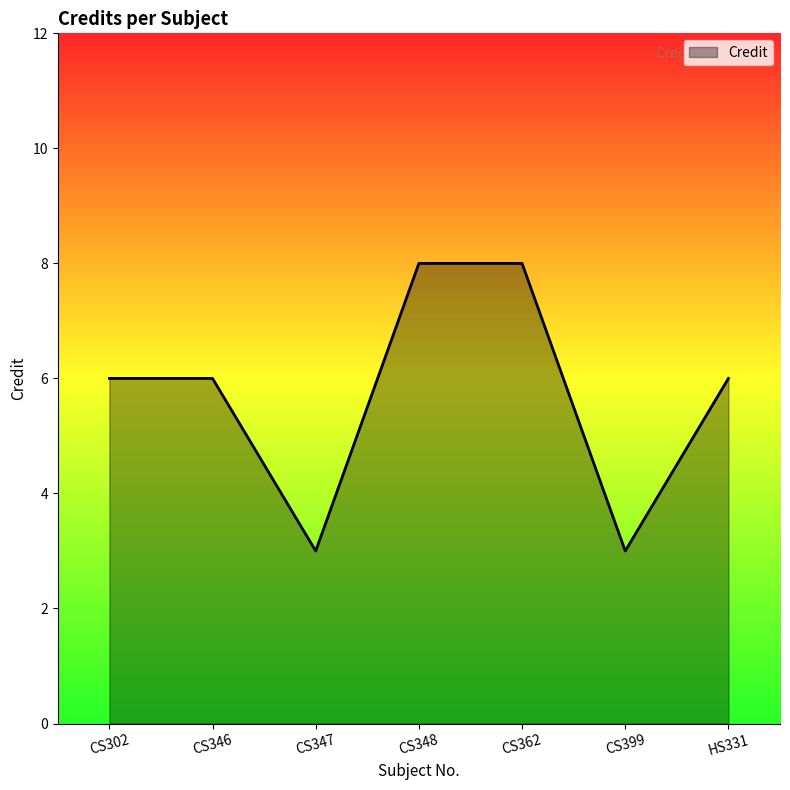

What is the minimum value shown in the chart?

3